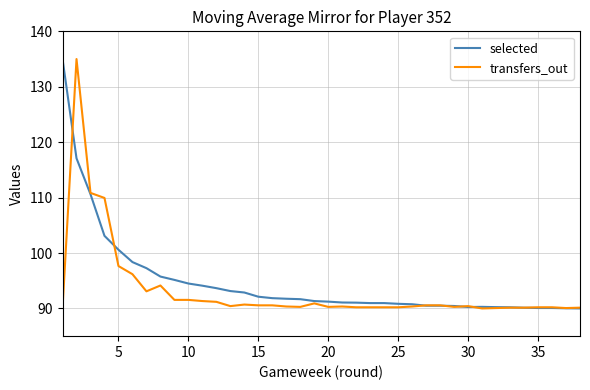

True or false: selected and transfers_out cross at least once.

True